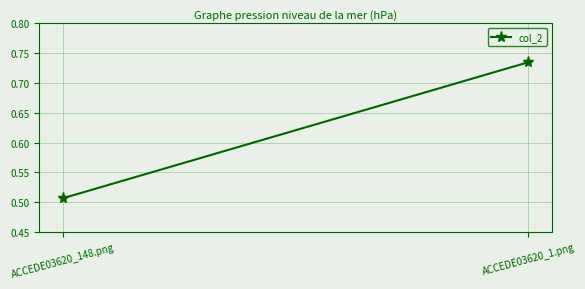

Which category has the lowest value across all series?

ACCEDE03620_148.png